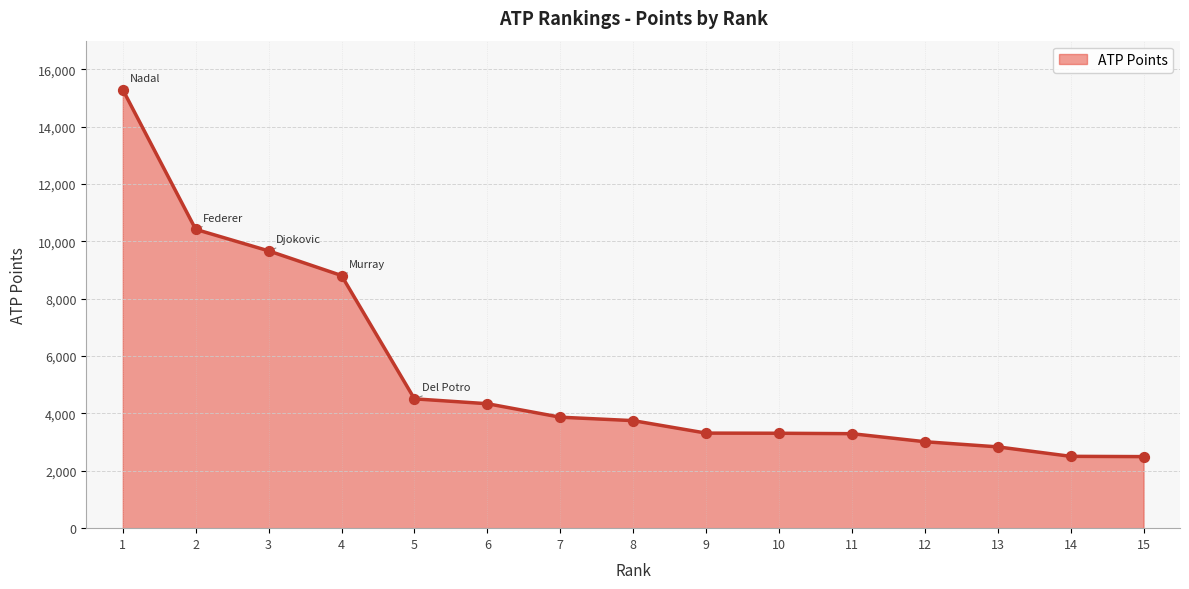

What is the ratio of the value at 9 to the value at 6?

0.8